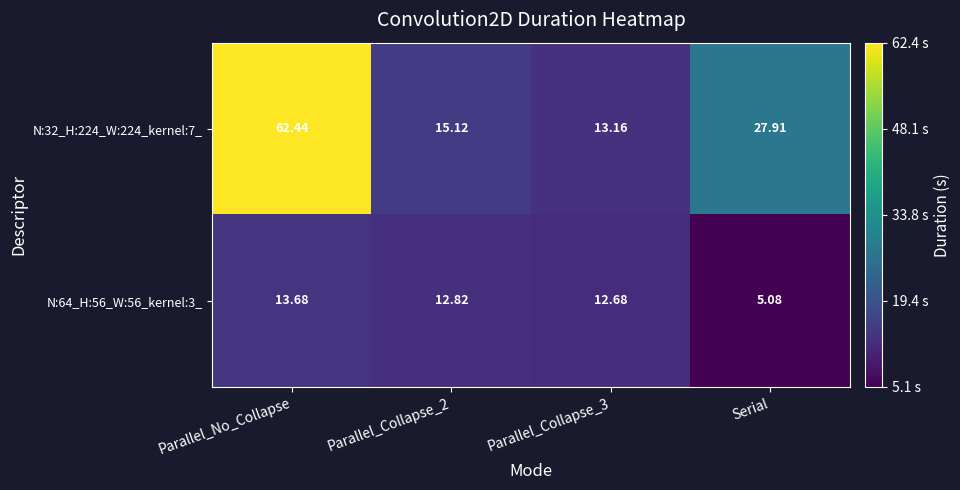

Where does the N:64_H:56_W:56_kernel:3_ series first go above 12?

Parallel_No_Collapse